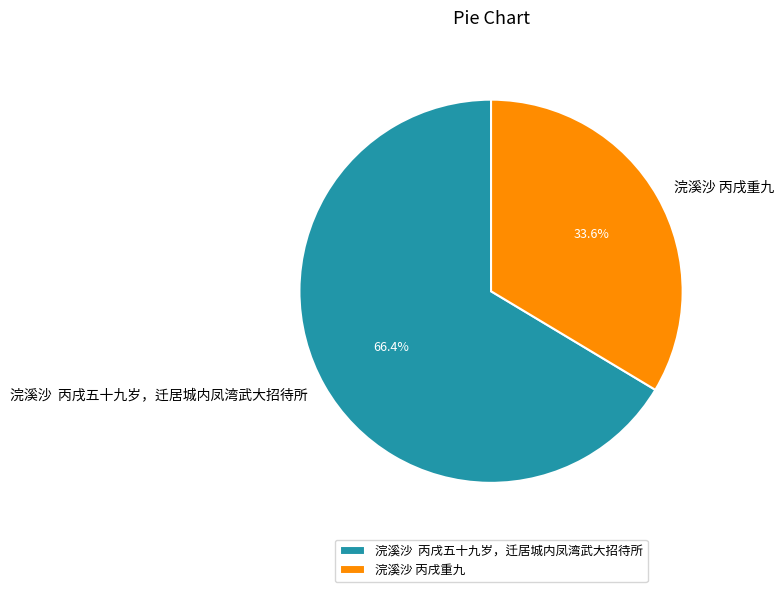

Is 浣溪沙 丙戌重九 the majority of the pie?

No